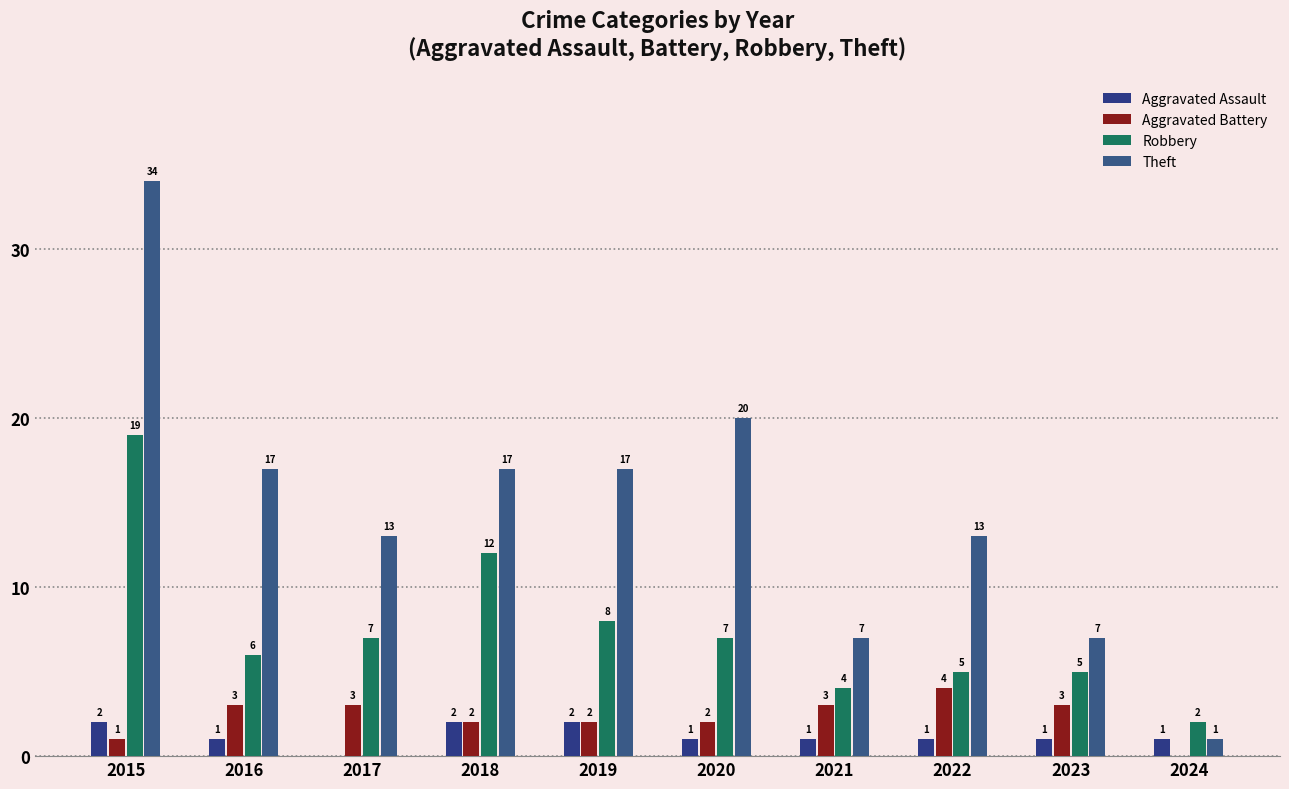

What is the highest value of the Robbery series?

19